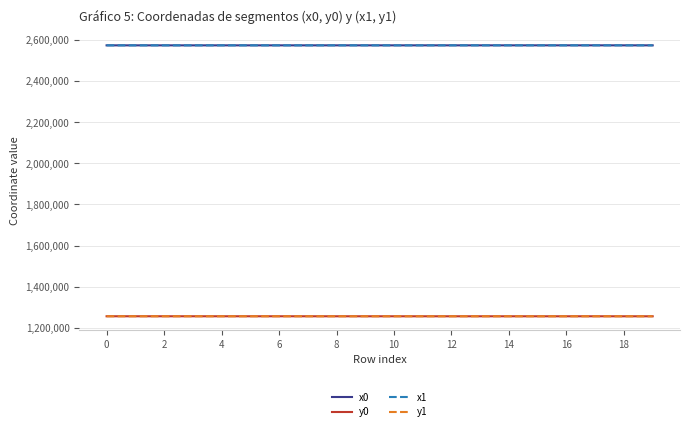

What is the greatest value displayed?

2574284.0